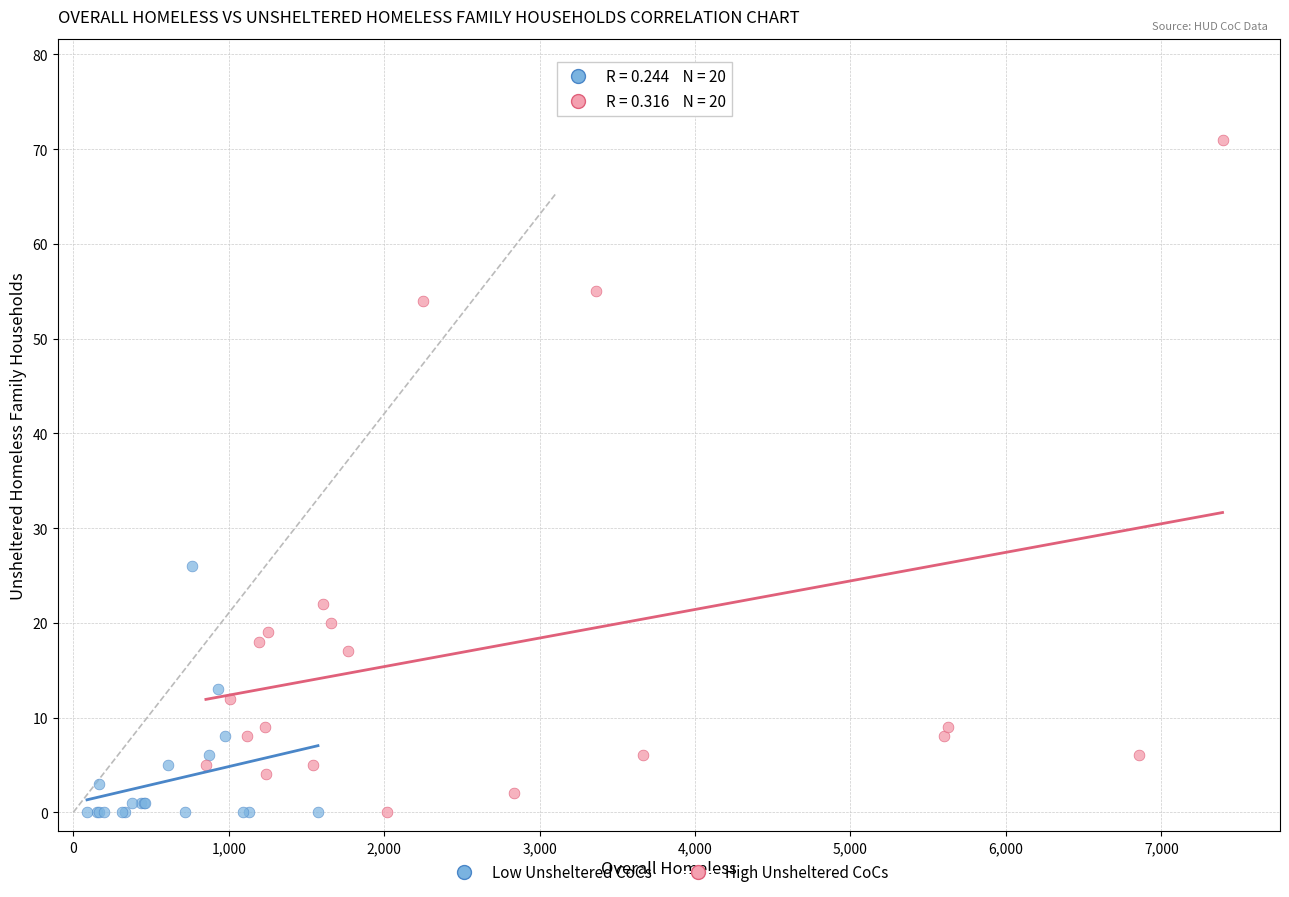

Which series has the widest spread of Y values?

High Unsheltered CoCs